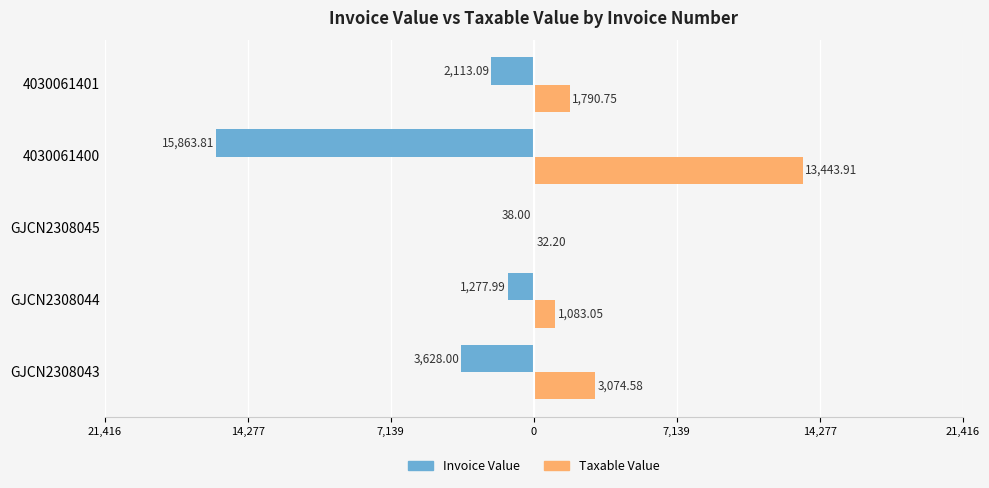

What is the average value of the Taxable Value series?

3884.9